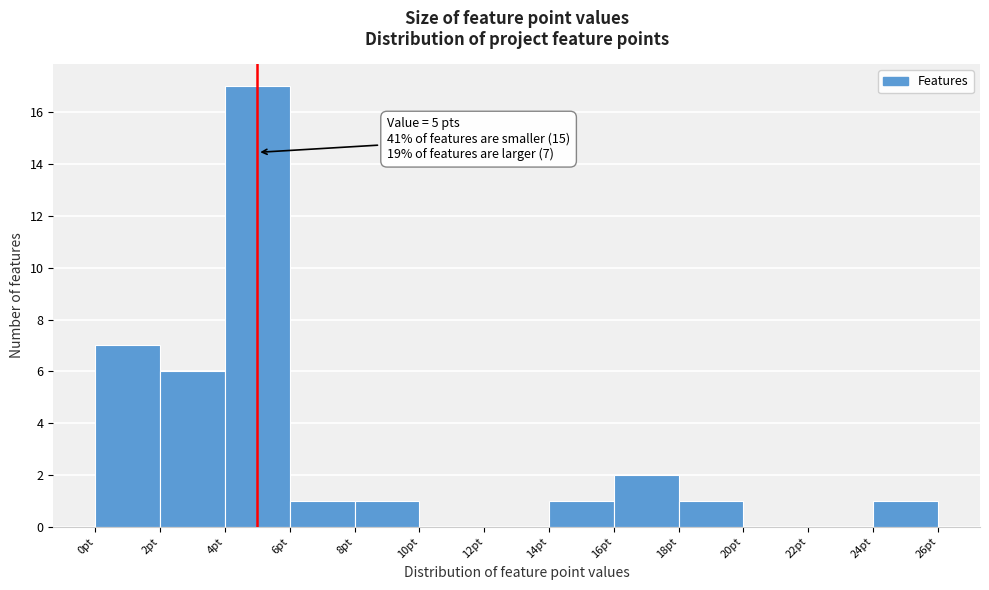

Over which range of the x-axis is the bar tallest?

4 to 6